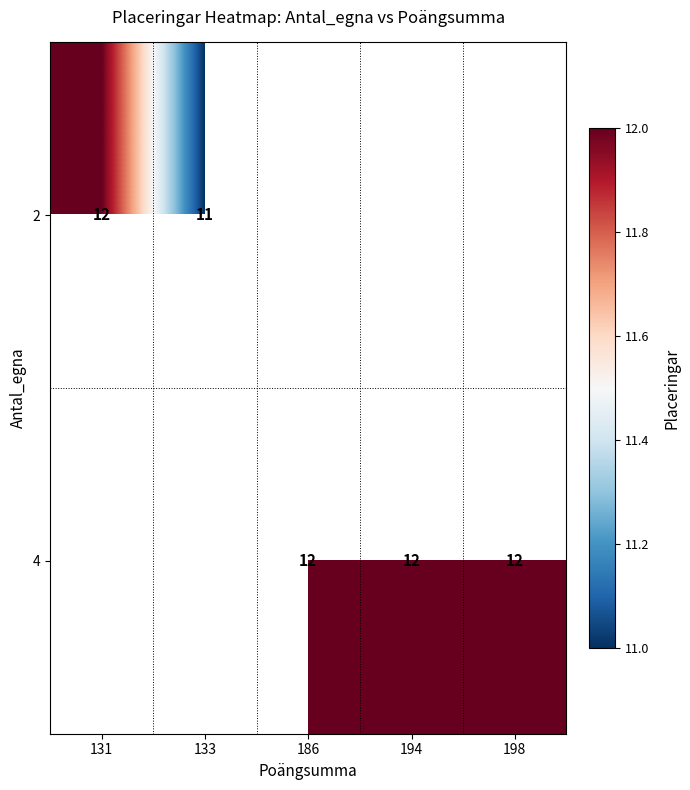

The value of 4 at 194 is 12. True or false?

True